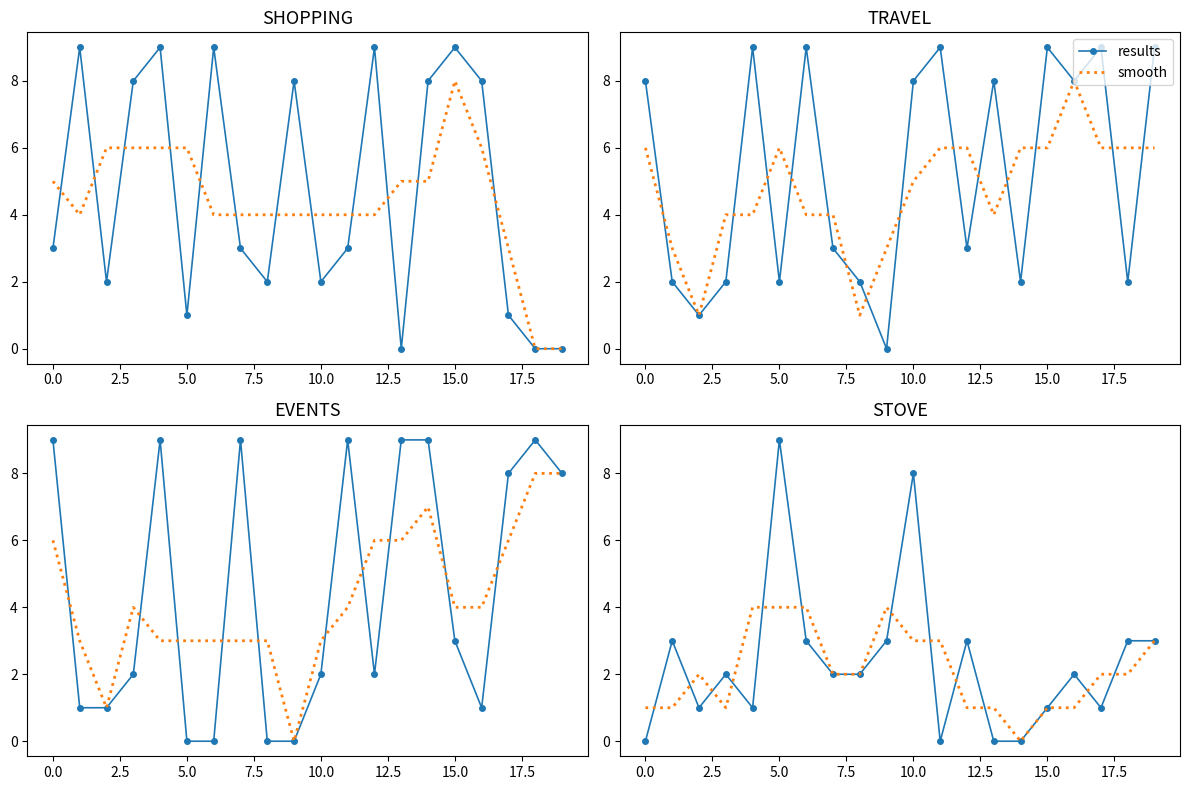

What is the value of the smooth point at the 9th from the left?

2